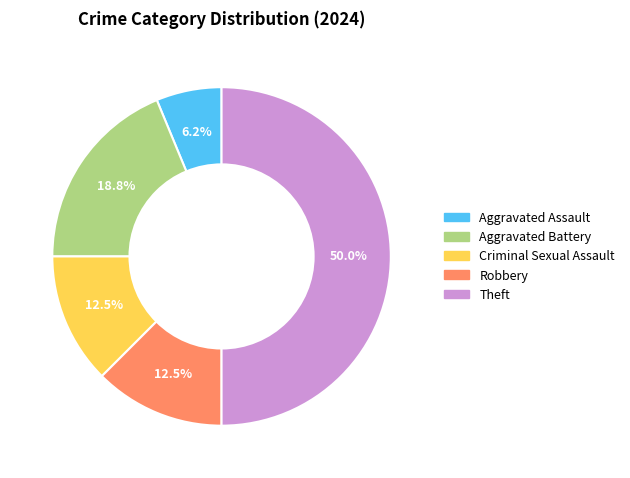

The Criminal Sexual Assault slice represents 23% of the pie. True or false?

False